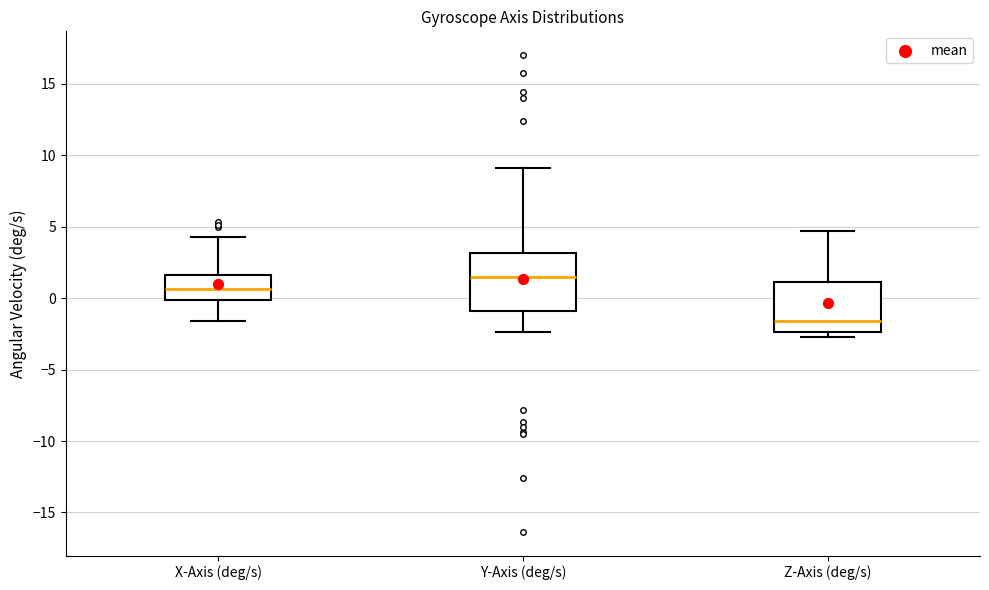

Which box is the tallest, from its lower edge to its upper edge?

Y-Axis (deg/s)